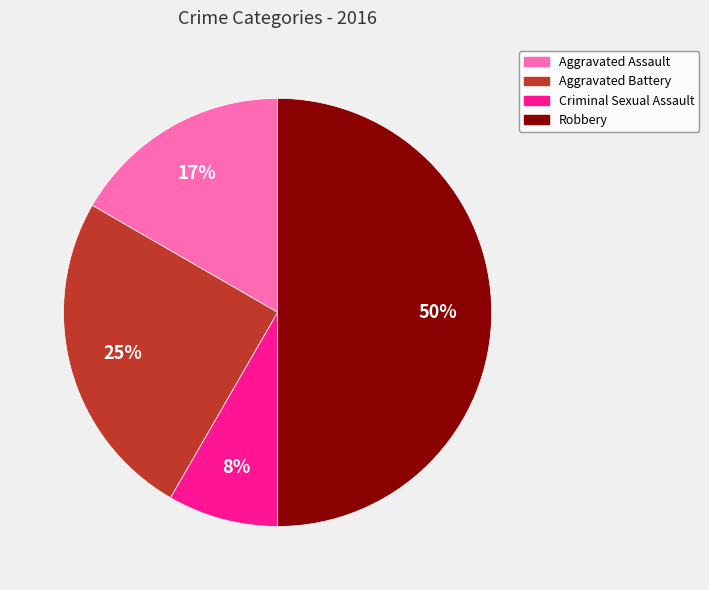

Which category has the smallest portion of the pie?

Criminal Sexual Assault